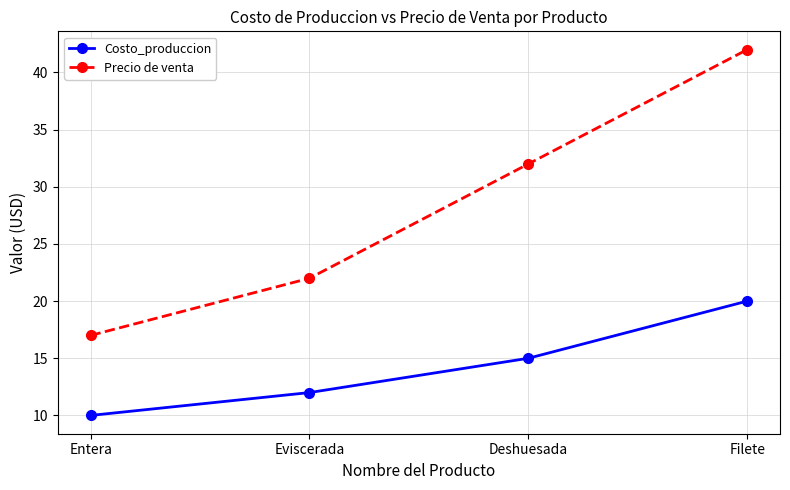

Where is Precio de venta nearest to the value 29?

Deshuesada